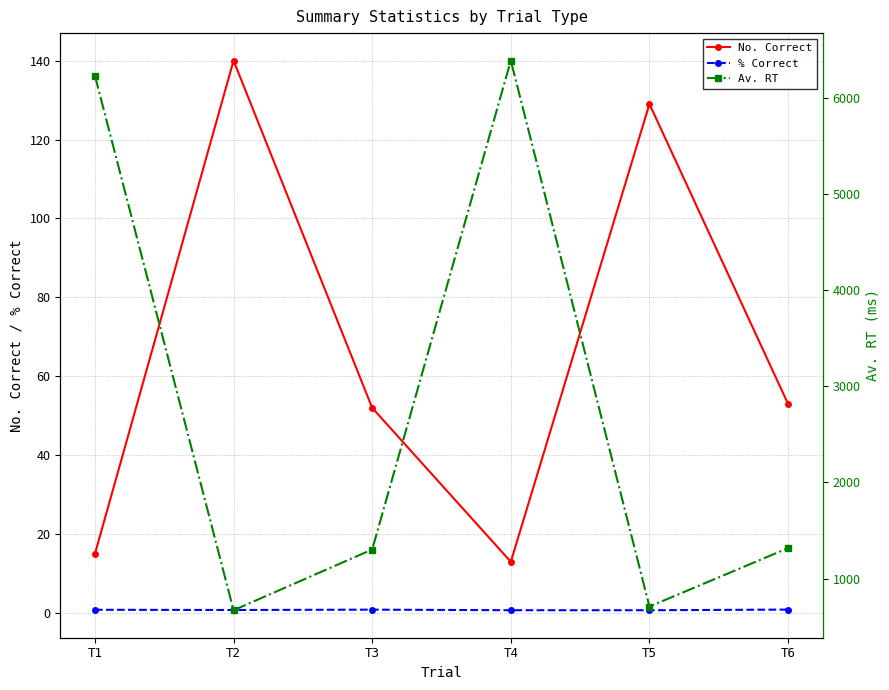

In No. Correct, how many points are lower than both neighbors (excluding endpoints)?

1